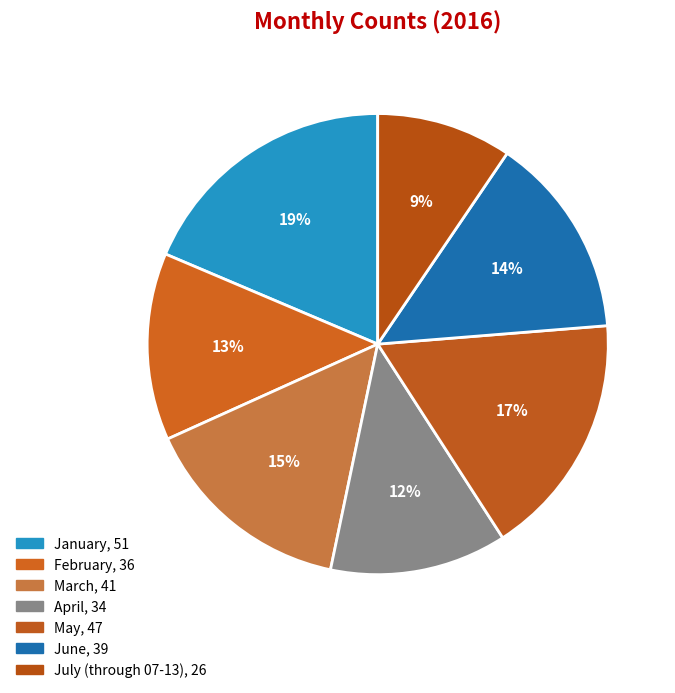

How many segments does this pie chart have?

7